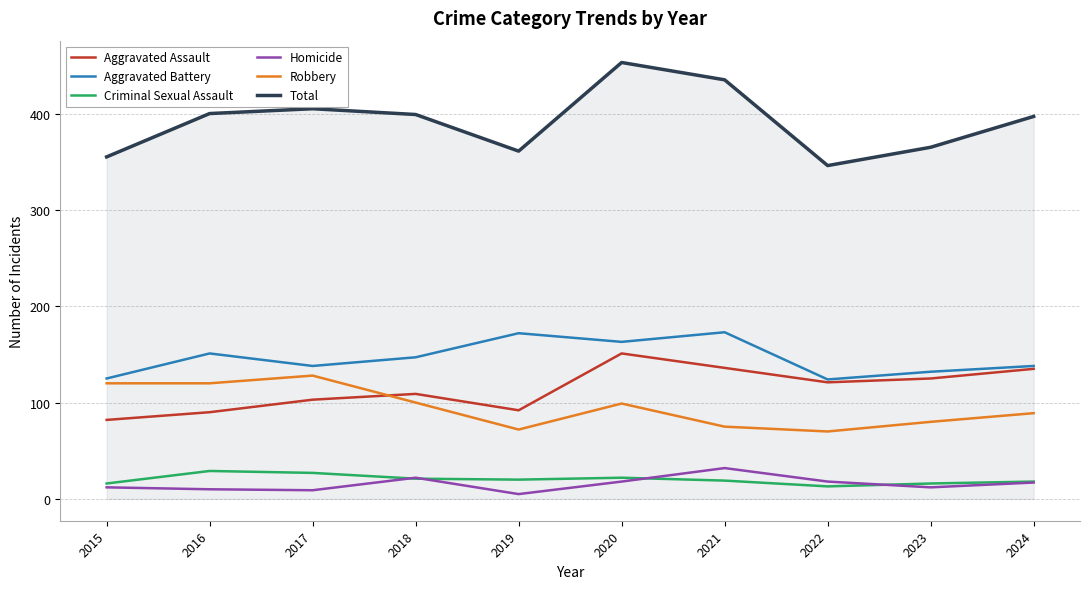

Does the chart have visible grid lines?

Yes